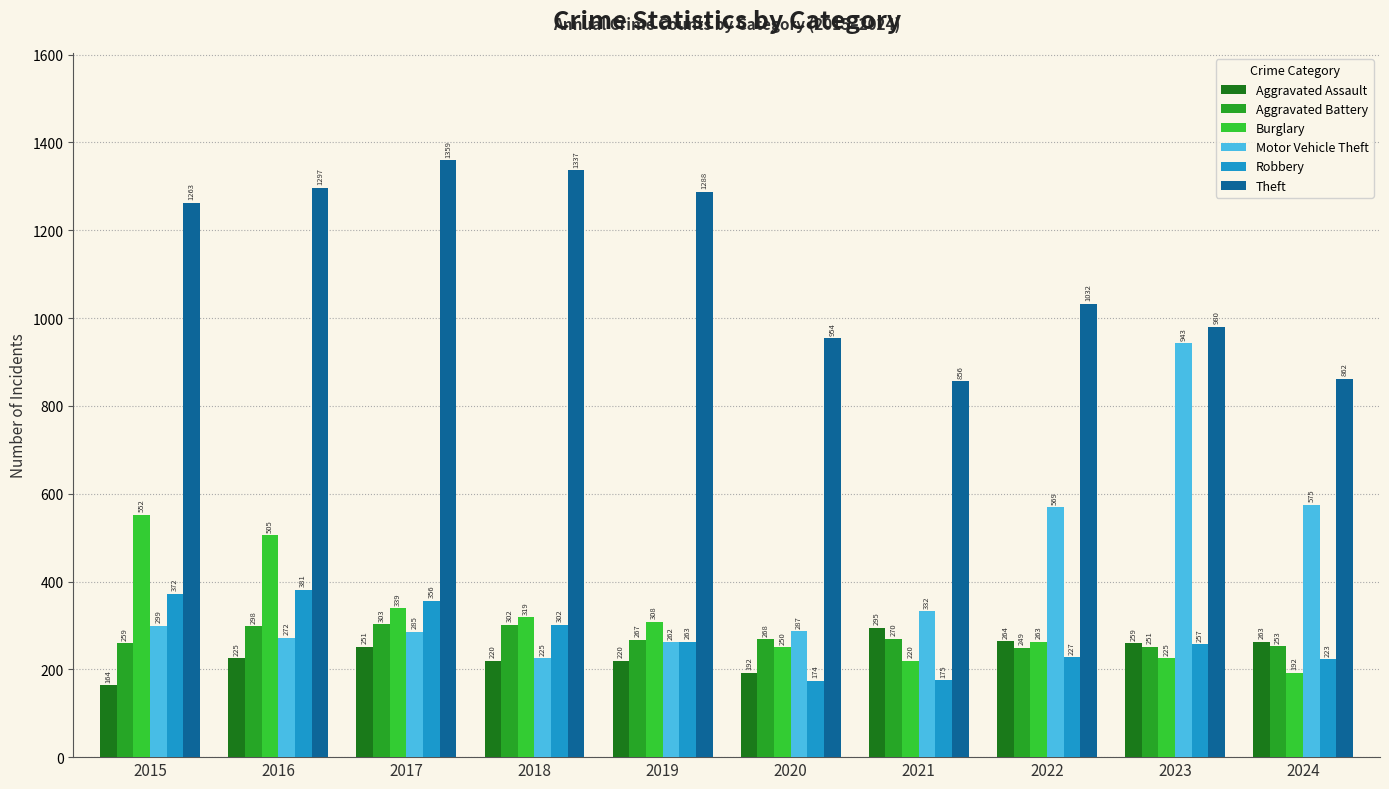

Rank the series by their maximum value, from lowest to highest.

Aggravated Assault, Aggravated Battery, Robbery, Burglary, Motor Vehicle Theft, Theft